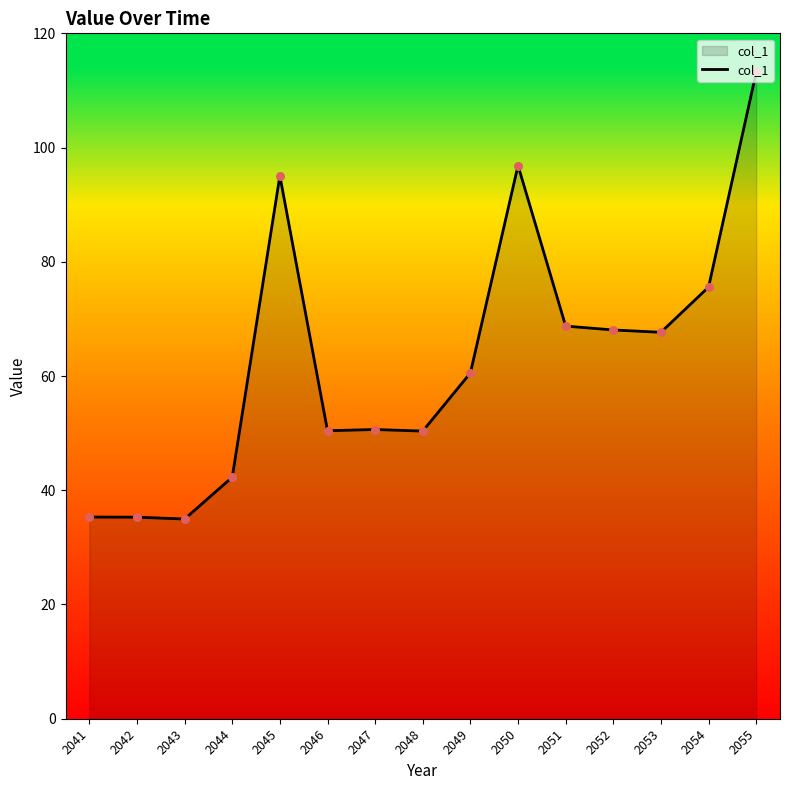

What is the change in value from 2045 to 2053?

-27.4